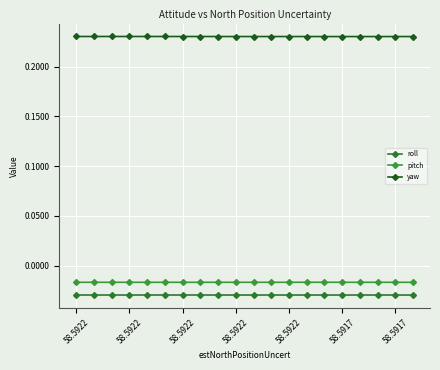

What are all the series names shown in the legend?

roll, pitch, yaw